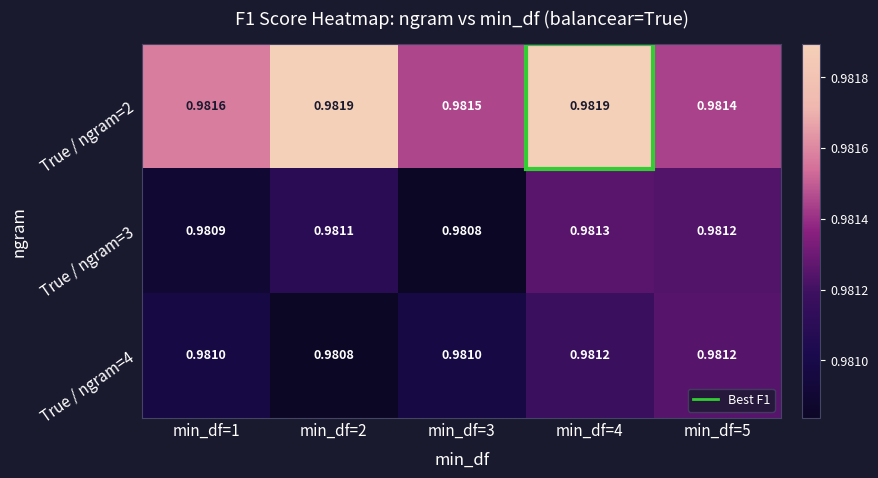

Is the value of True / ngram=4 at min_df=5 greater than the value of True / ngram=3 at min_df=4?

No